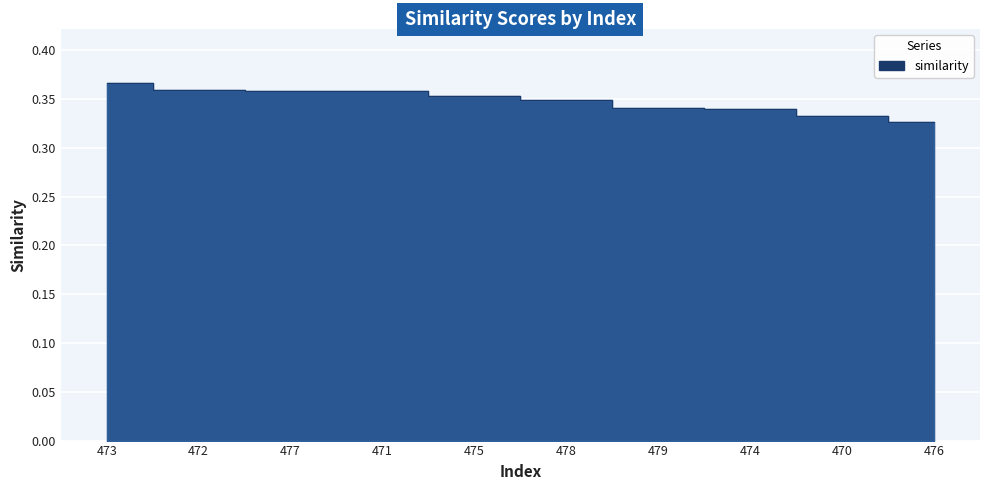

What value does the data have at 474?

0.3